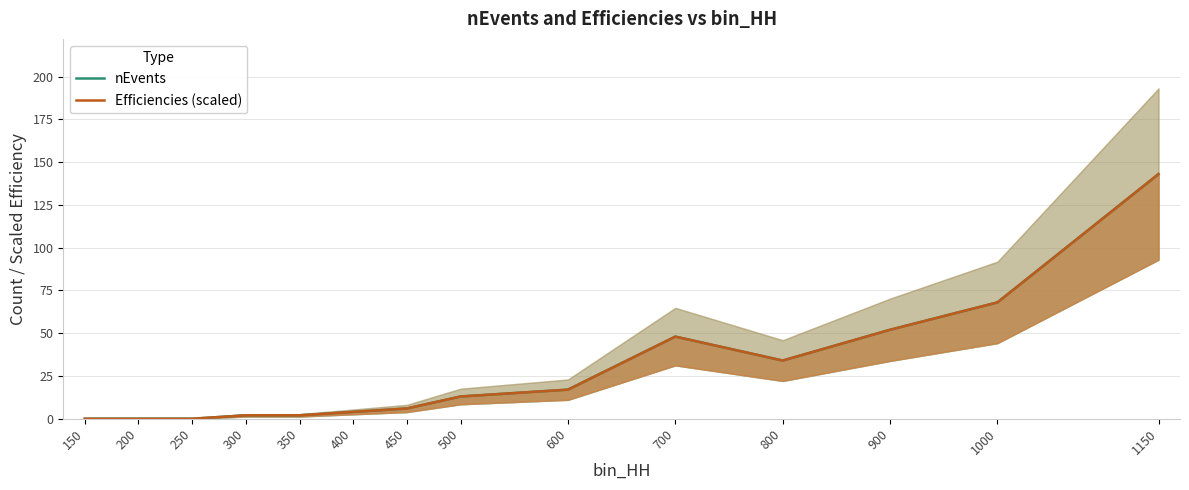

True or false: nEvents and Efficiencies (scaled) cross at least once.

False